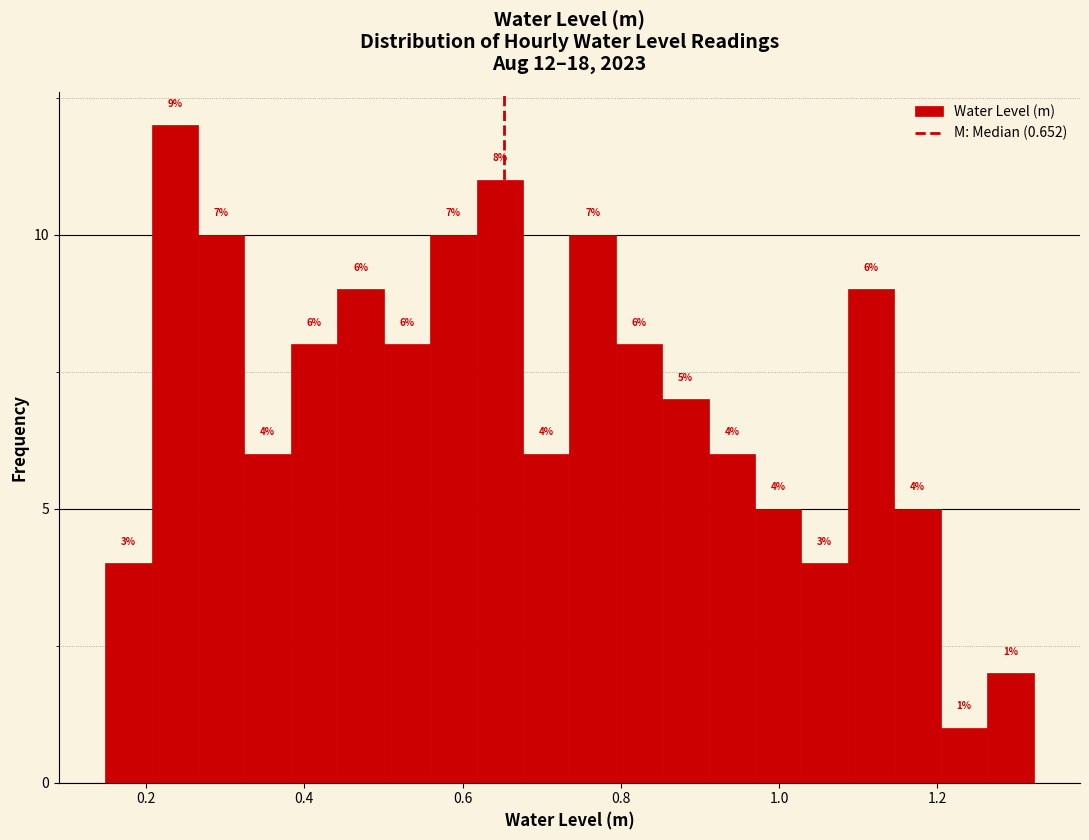

Around what value on the x-axis is the tallest bar? Give the approximate position of its centre, as read against the axis.

0.24